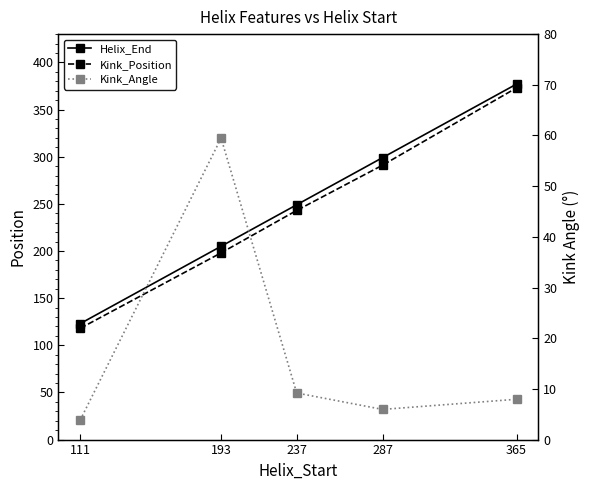

True or false: Kink_Position and Helix_End intersect in this chart.

False